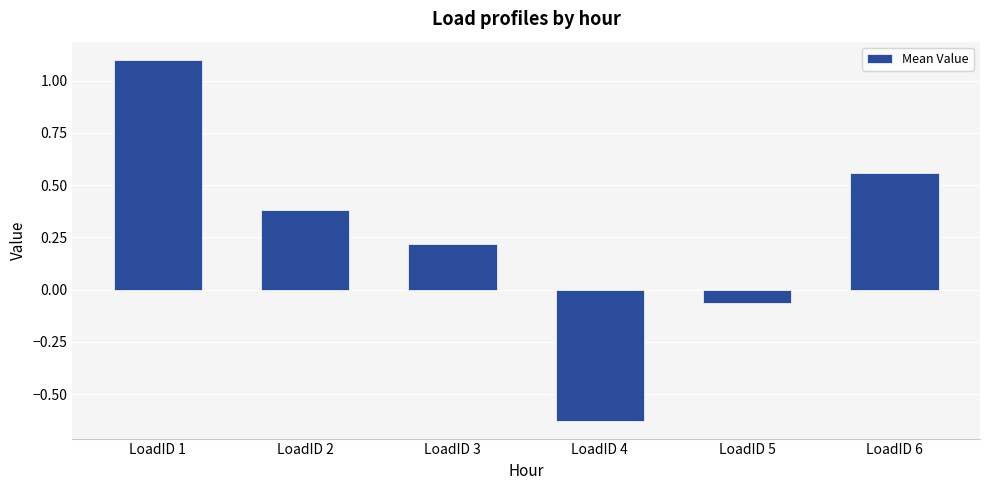

At which label does the data first exceed 0?

LoadID 1